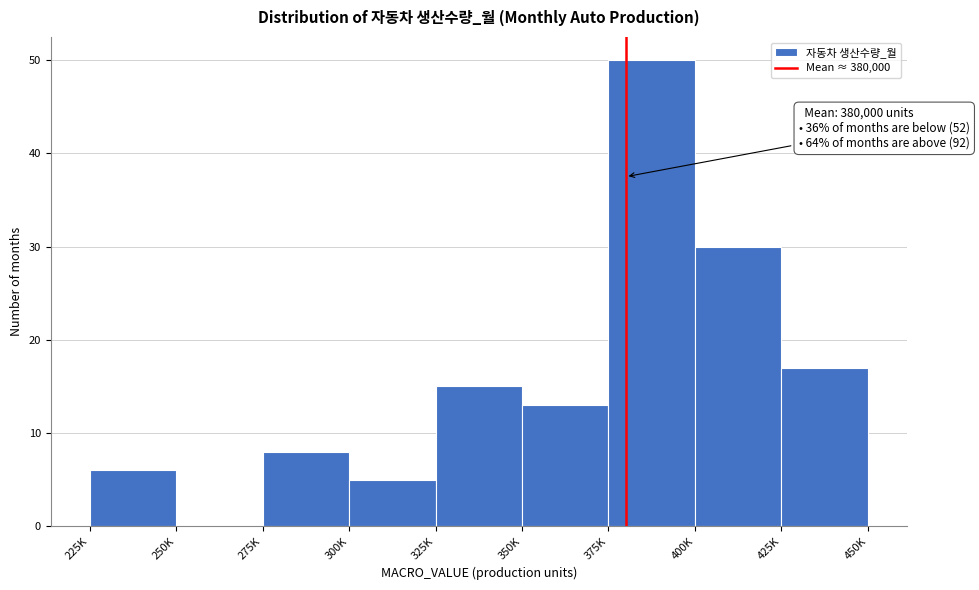

Reading left to right, transcribe all the data shown in this chart.

225K=6	250K=0	275K=8	300K=5	325K=15	350K=13	375K=50	400K=30	425K=17